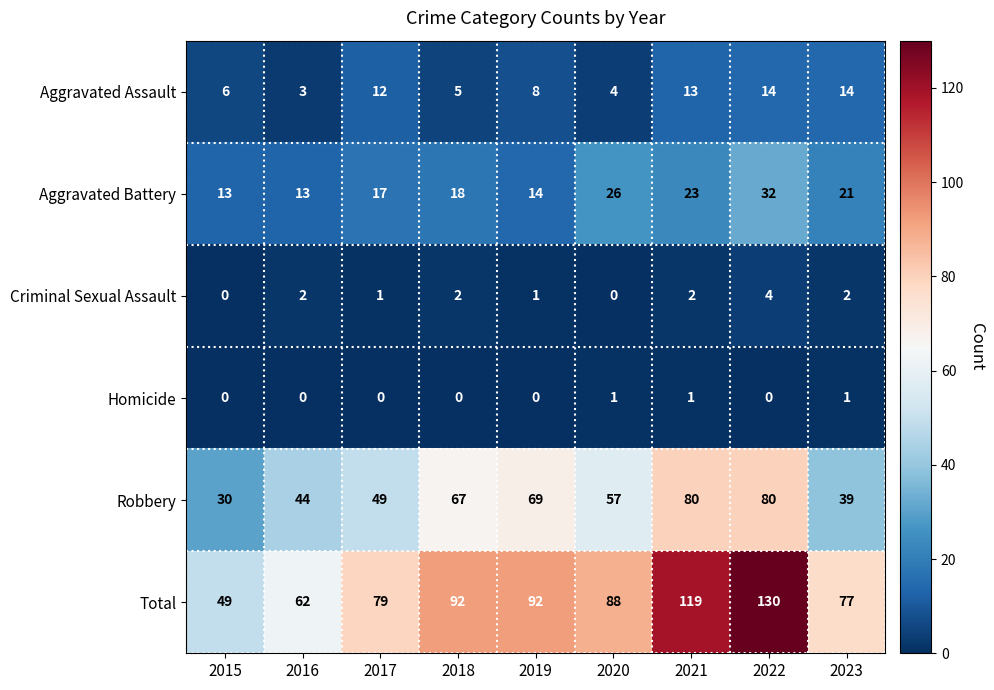

Which series has the largest total across all categories?

Total